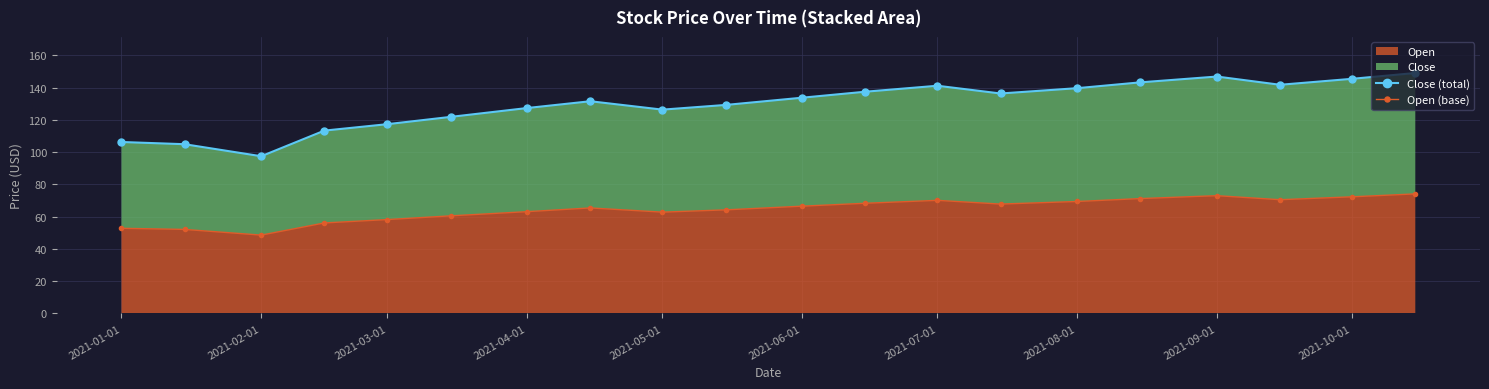

What is the highest value of the Open series?

74.1